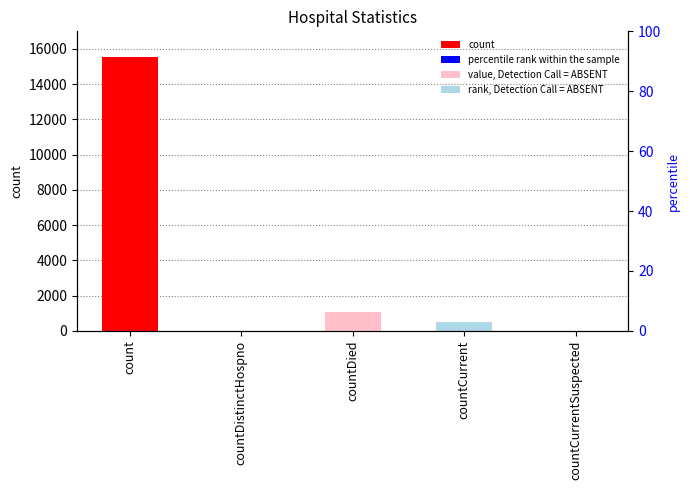

What is the label of the 1st bar from the left?

count